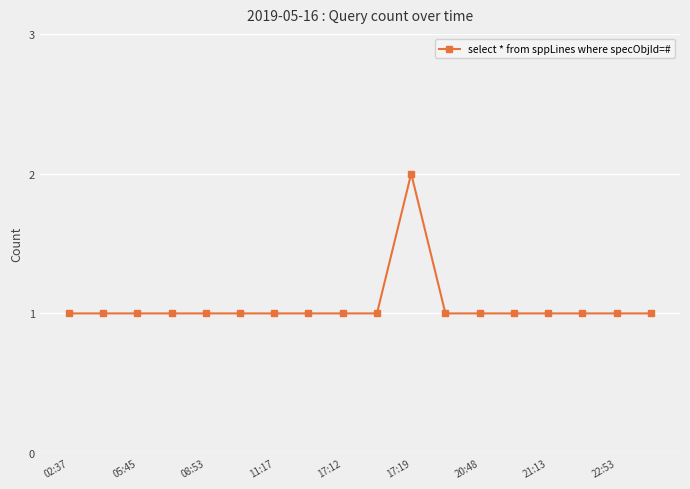

What is the value of the 12th point from the left?

1